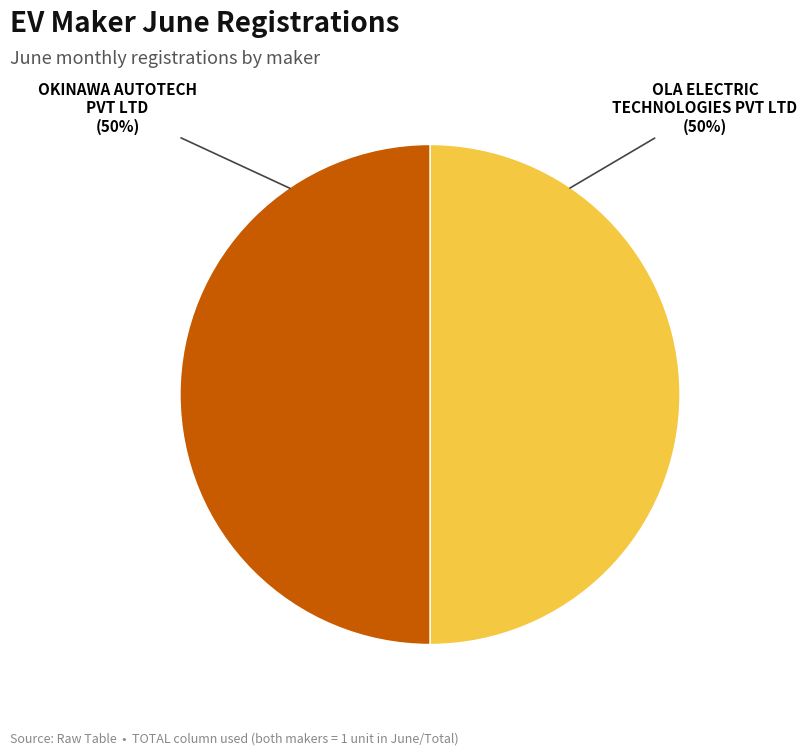

To the nearest percent, what is the average slice percentage?

50%